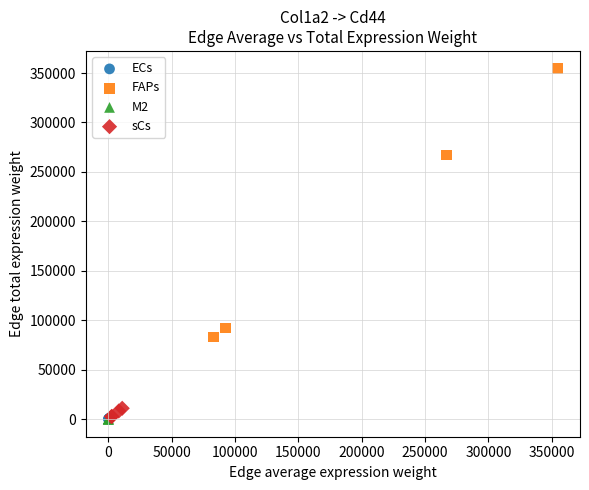

Which series reaches the maximum Y coordinate?

FAPs